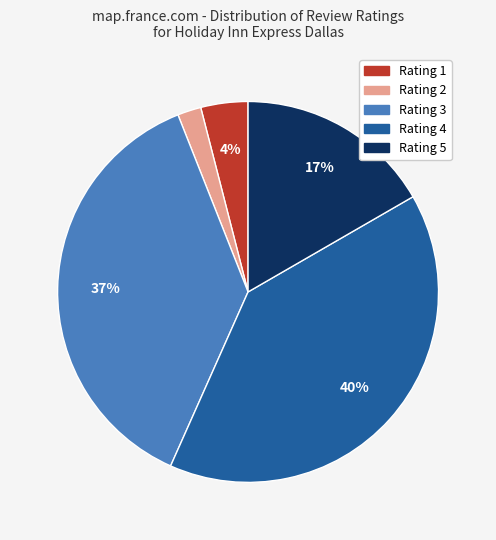

True or false: Rating 5 accounts for 17% of the total.

True